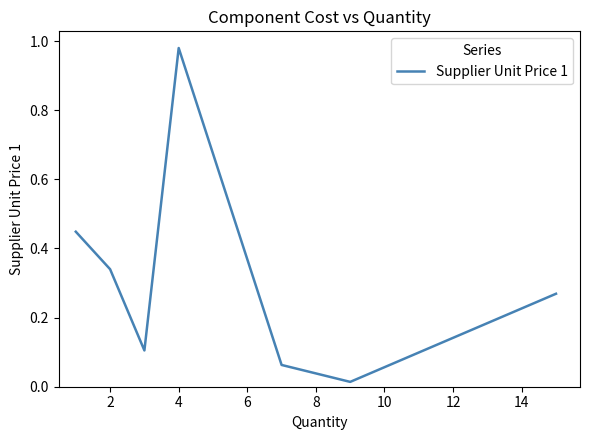

What is the sum of all values?

2.2